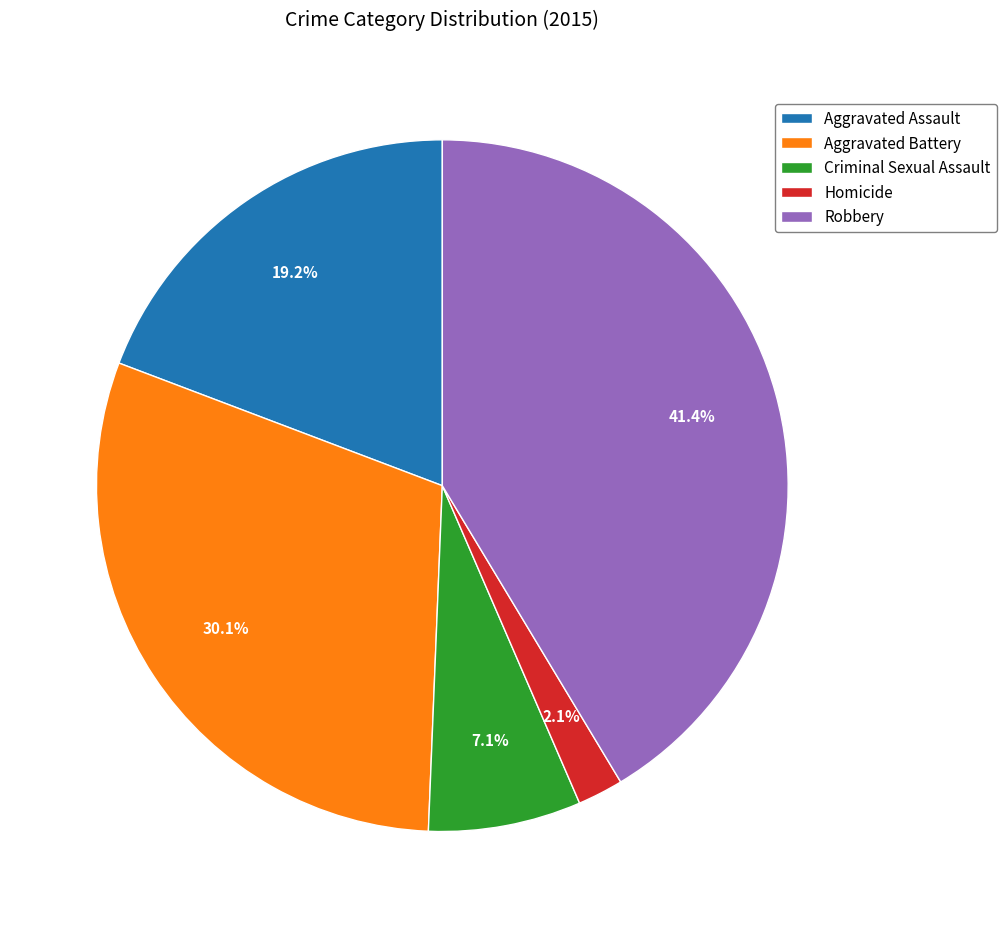

Does any single category account for the majority?

No